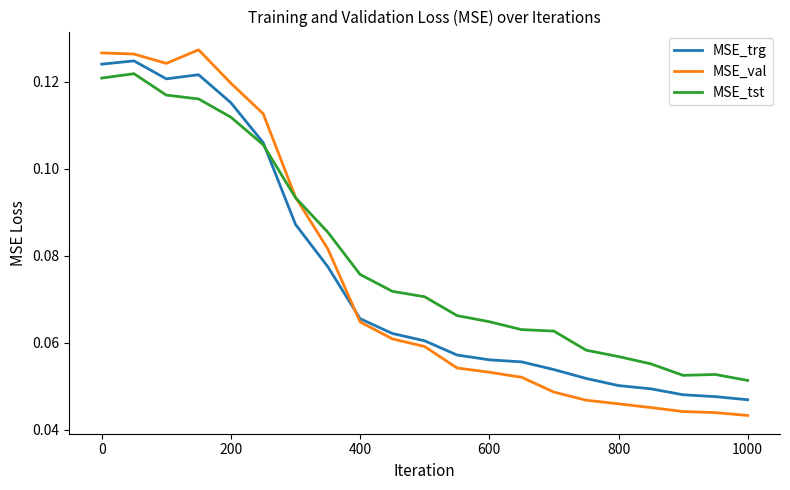

What are all the series names shown in the legend?

MSE_trg, MSE_val, MSE_tst